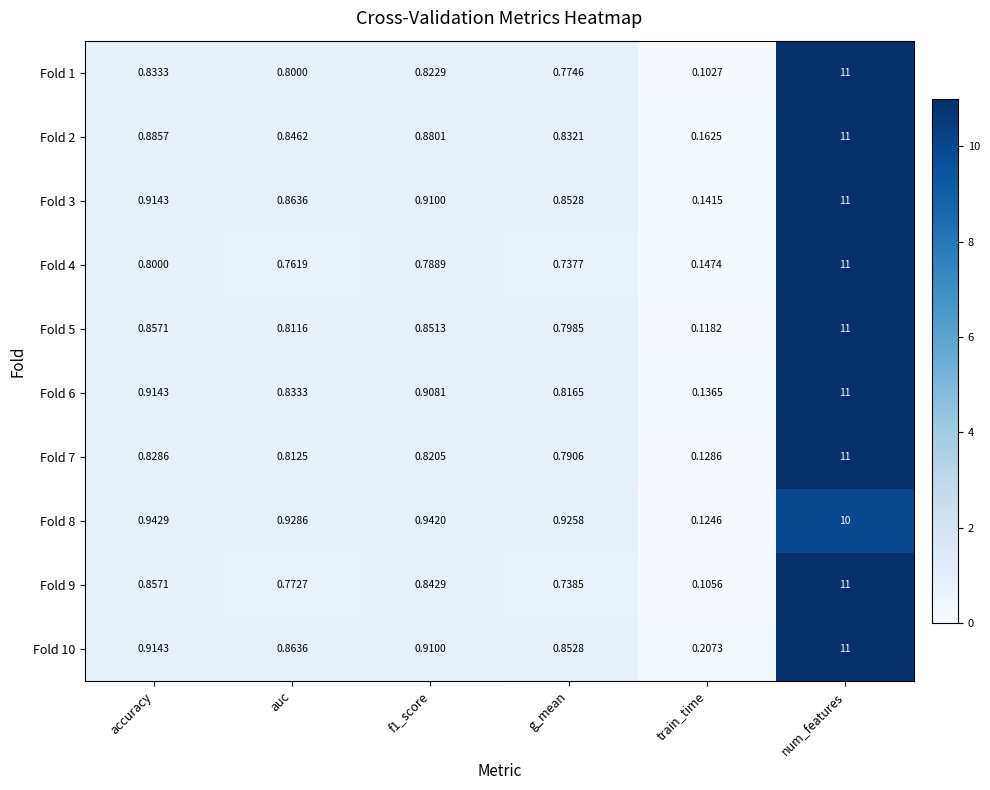

At which category is the sum across all series the highest?

num_features